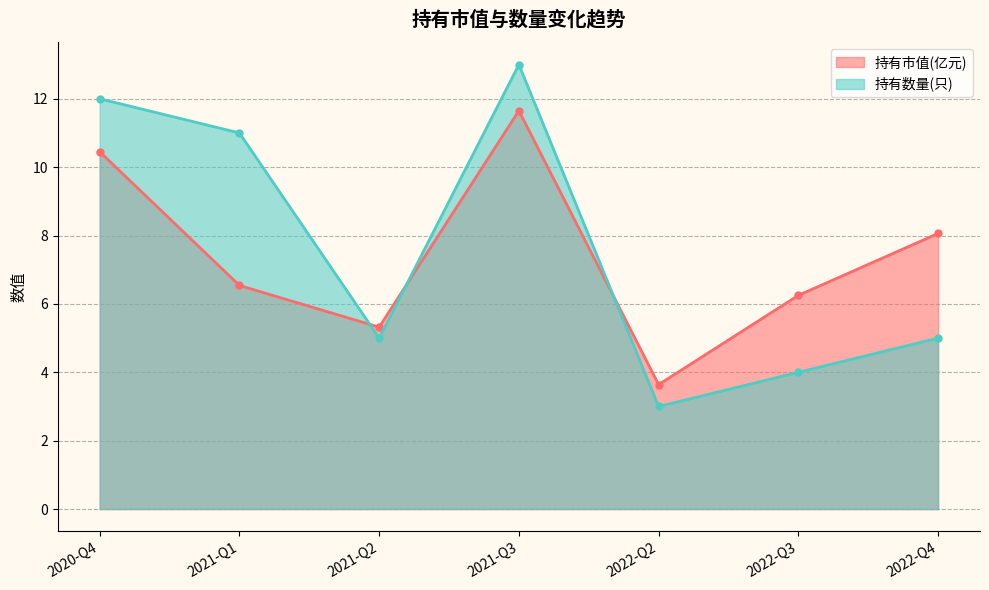

At which category does 持有数量(只) reach its first local peak?

2021-Q3